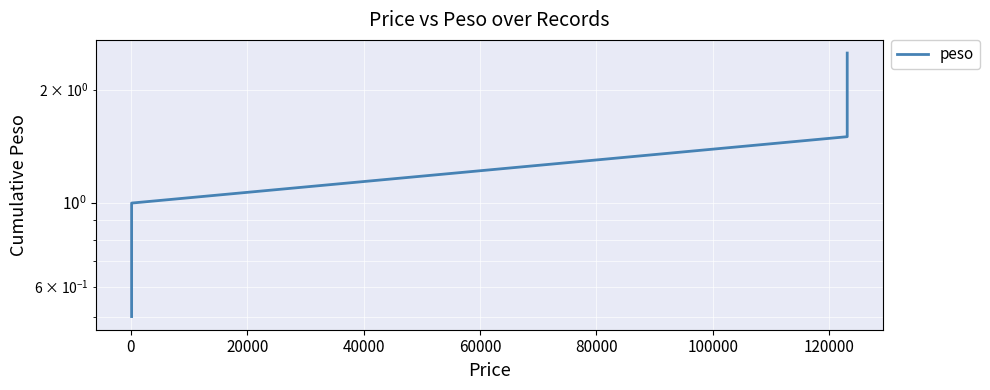

What is the value of the 5th point from the left?

2.5